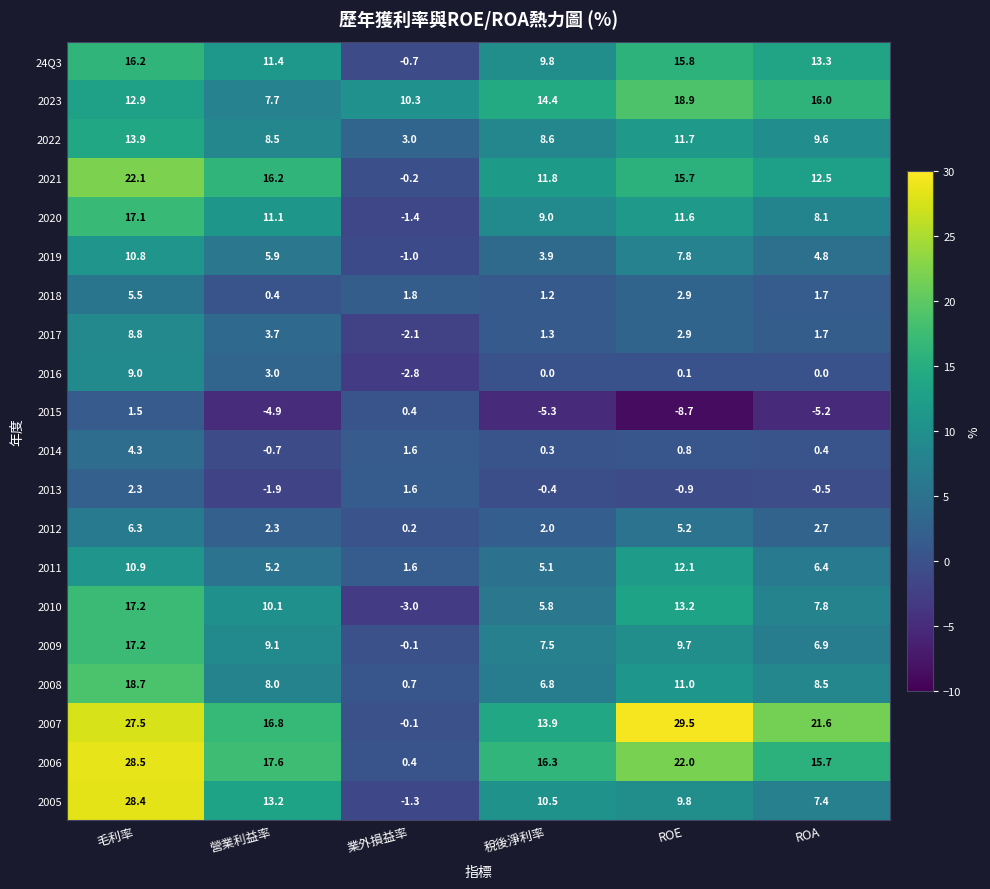

What is the sum of the 2010 values at ROE and 毛利率?

30.4